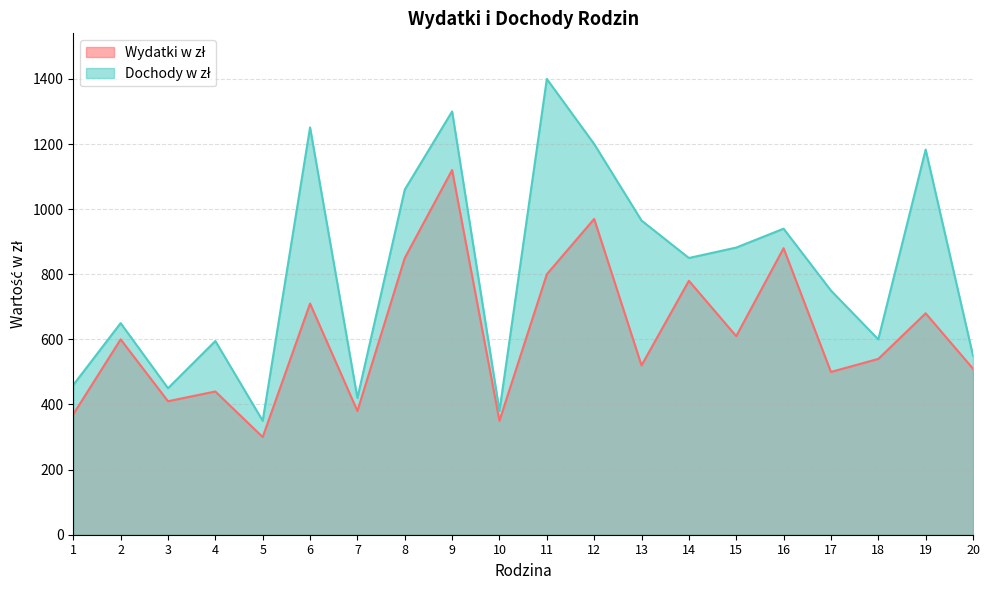

At which category does the chart reach its minimum across all series?

5